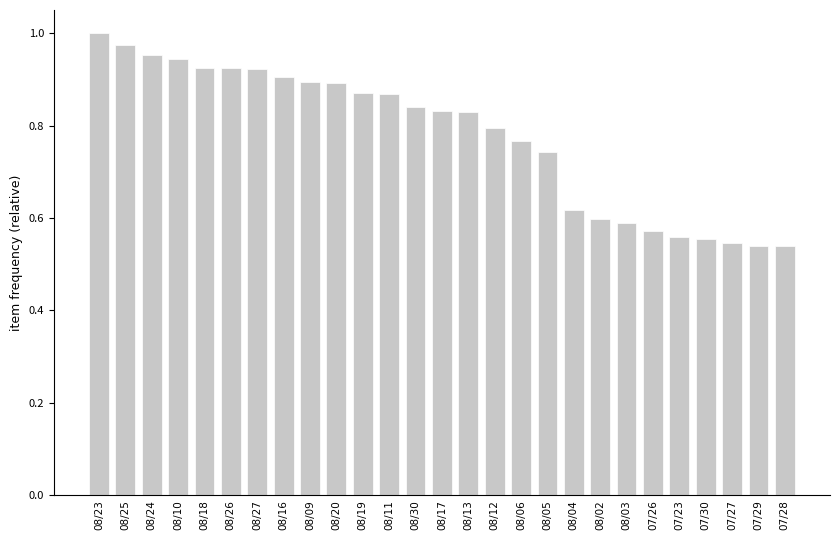

The chart shows a value of 1.3 at 08/12. True or false?

False